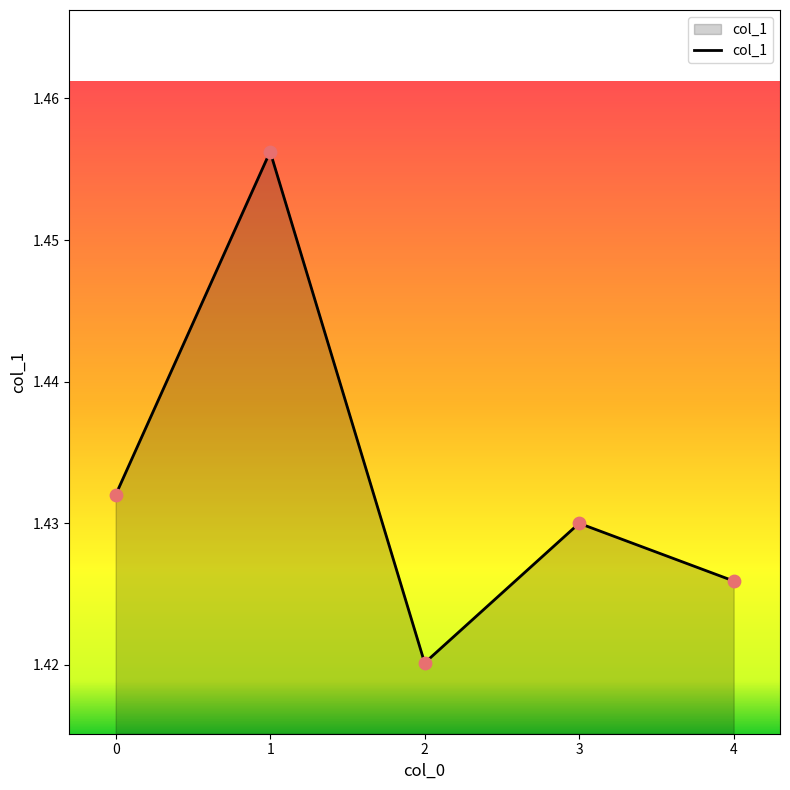

Approximately how many times larger is the value at 3 compared to 2?

1.0